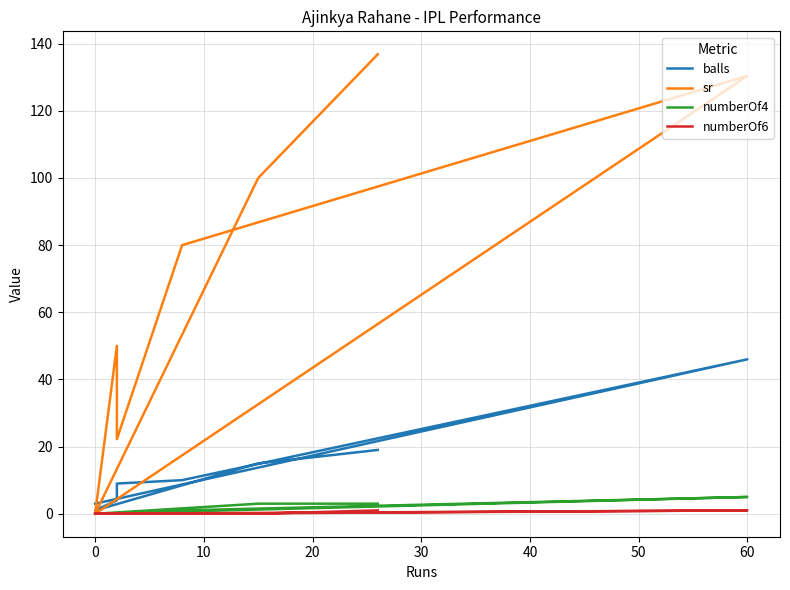

What is the value of the balls point at the 4th from the left?

4.0